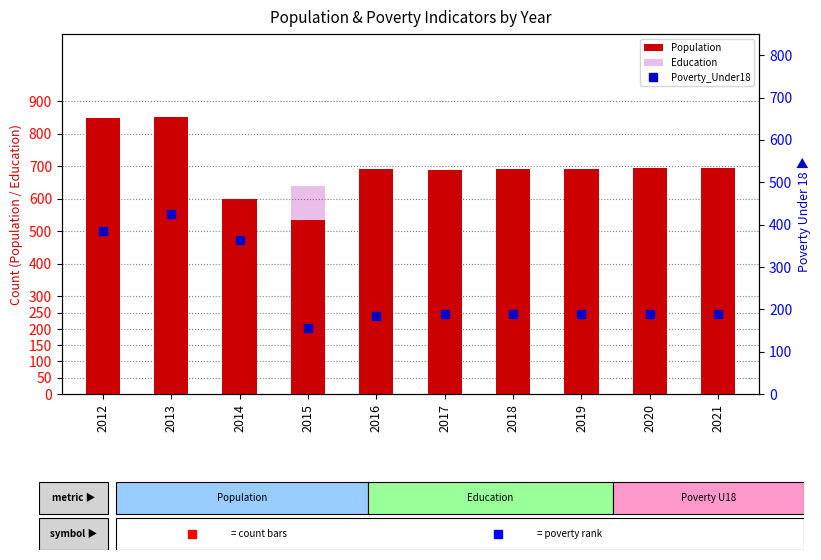

What is the difference between the second highest and minimum values in the Population series?

312